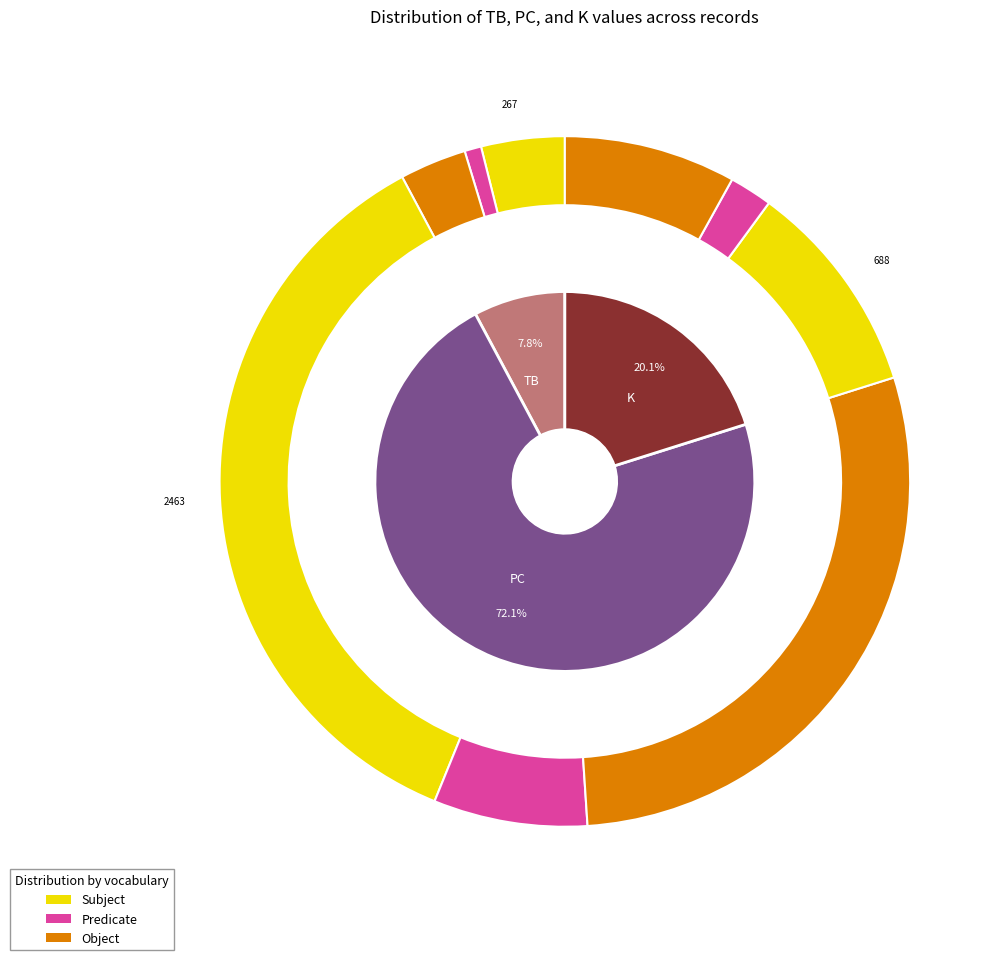

To the nearest percent, what portion does 34 represent?

3%